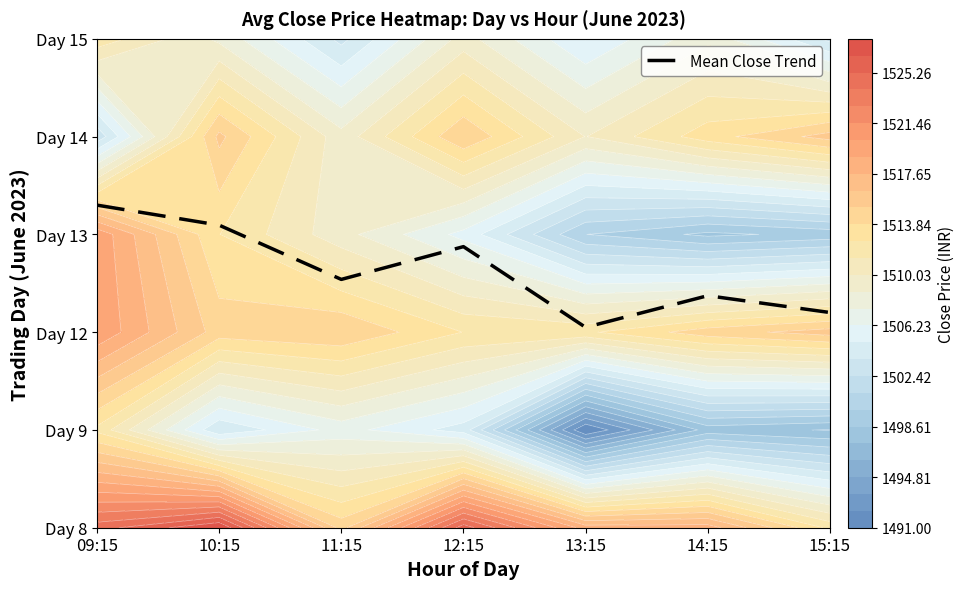

How many data points does each series have?

7